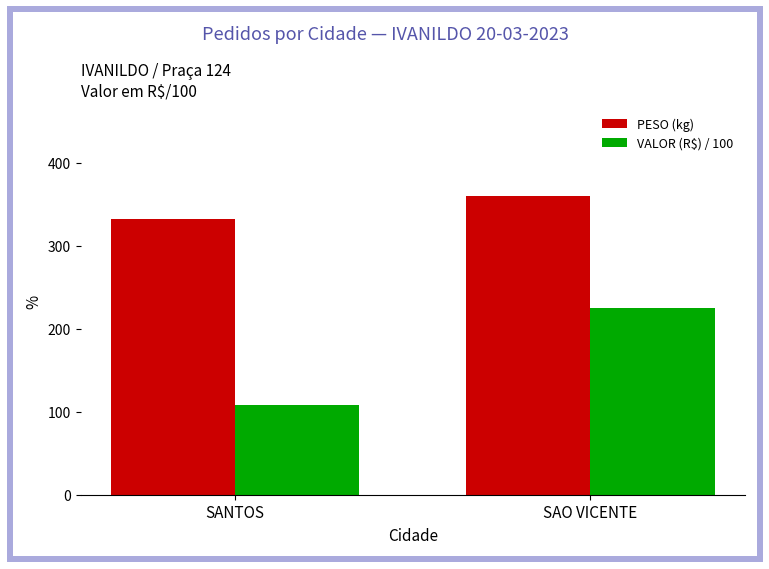

What is the label of the 1st bar from the left?

SANTOS